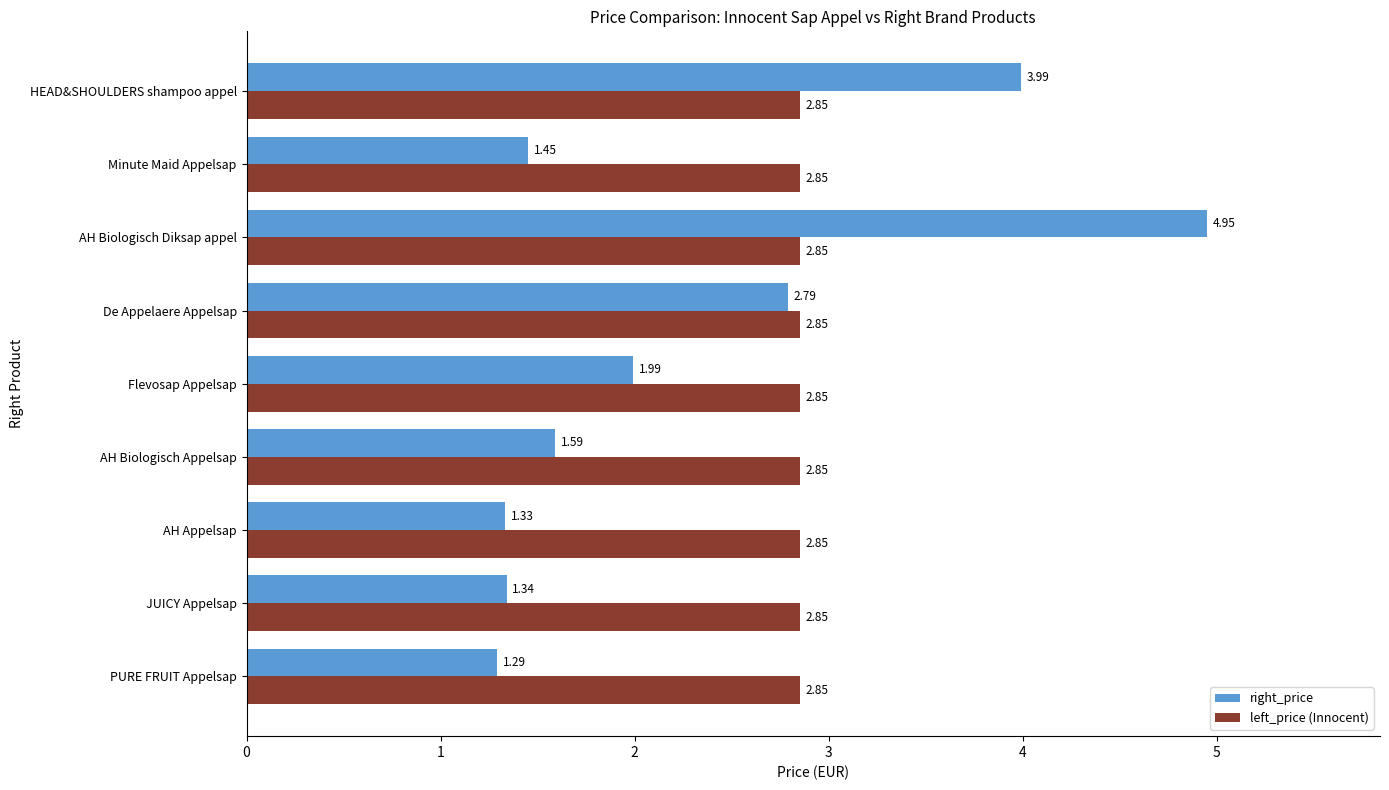

Which category has the lowest value across all series?

PURE FRUIT Appelsap